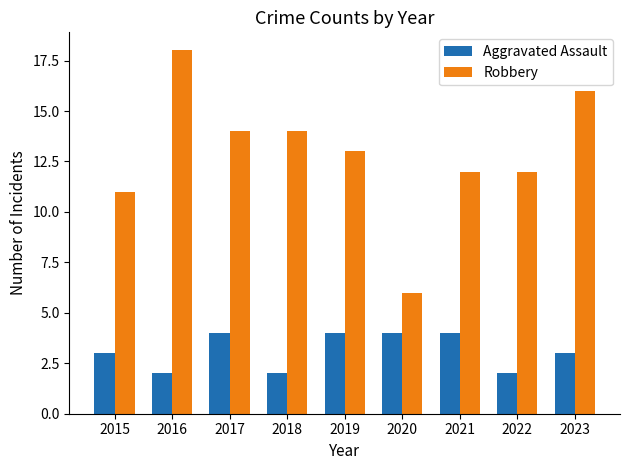

List the series in order of their overall mean, lowest first.

Aggravated Assault, Robbery